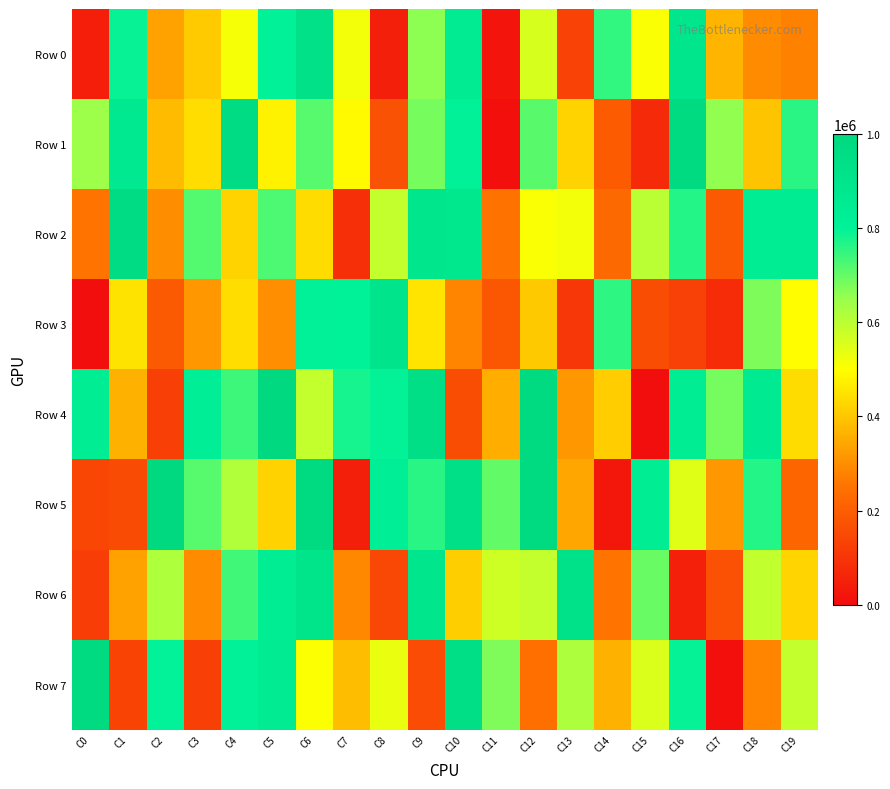

Reading left to right, what are all the values shown in this chart?

Row 0: C0=43175	C1=792706	C2=334930	C3=408793	C4=512847	C5=807056	C6=928896	C7=517382	C8=46258	C9=662032	C10=852100	C11=20349	C12=559675	C13=132327	C14=750334	C15=506177	C16=890383	C17=369618	C18=294848	C19=276895
Row 1: C0=643051	C1=865444	C2=379046	C3=439875	C4=969216	C5=477351	C6=714735	C7=491785	C8=171005	C9=681816	C10=805988	C11=6504	C12=711219	C13=421965	C14=193658	C15=74209	C16=978457	C17=658077	C18=396246	C19=758732
Row 2: C0=252767	C1=966584	C2=296986	C3=717377	C4=423073	C5=723622	C6=438100	C7=87373	C8=587599	C9=890634	C10=877205	C11=249268	C12=507379	C13=515872	C14=228085	C15=602893	C16=765535	C17=192930	C18=836568	C19=843676
Row 3: C0=4977	C1=449375	C2=190981	C3=315880	C4=440302	C5=302093	C6=807635	C7=799424	C8=899220	C9=452204	C10=284263	C11=183860	C12=405953	C13=105012	C14=754819	C15=158210	C16=129413	C17=79171	C18=677403	C19=497389
Row 4: C0=837968	C1=363016	C2=128007	C3=829872	C4=739641	C5=989666	C6=588984	C7=778162	C8=795158	C9=944504	C10=159892	C11=355841	C12=980148	C13=316617	C14=410408	C15=4813	C16=833688	C17=685350	C18=857090	C19=437742
Row 5: C0=140683	C1=153489	C2=989421	C3=714335	C4=614333	C5=421110	C6=974348	C7=45509	C8=820822	C9=759628	C10=940667	C11=702314	C12=981445	C13=344297	C14=25638	C15=839717	C16=545283	C17=318107	C18=763983	C19=217723
Row 6: C0=121518	C1=335471	C2=617990	C3=295474	C4=735641	C5=834494	C6=908312	C7=289494	C8=144548	C9=889156	C10=413138	C11=571461	C12=588503	C13=920848	C14=252483	C15=695431	C16=49607	C17=168666	C18=591448	C19=424717
Row 7: C0=975685	C1=133893	C2=798576	C3=127892	C4=802365	C5=848330	C6=503940	C7=384738	C8=530317	C9=157748	C10=945118	C11=674796	C12=244006	C13=619800	C14=362042	C15=554055	C16=793568	C17=7389	C18=283290	C19=588640